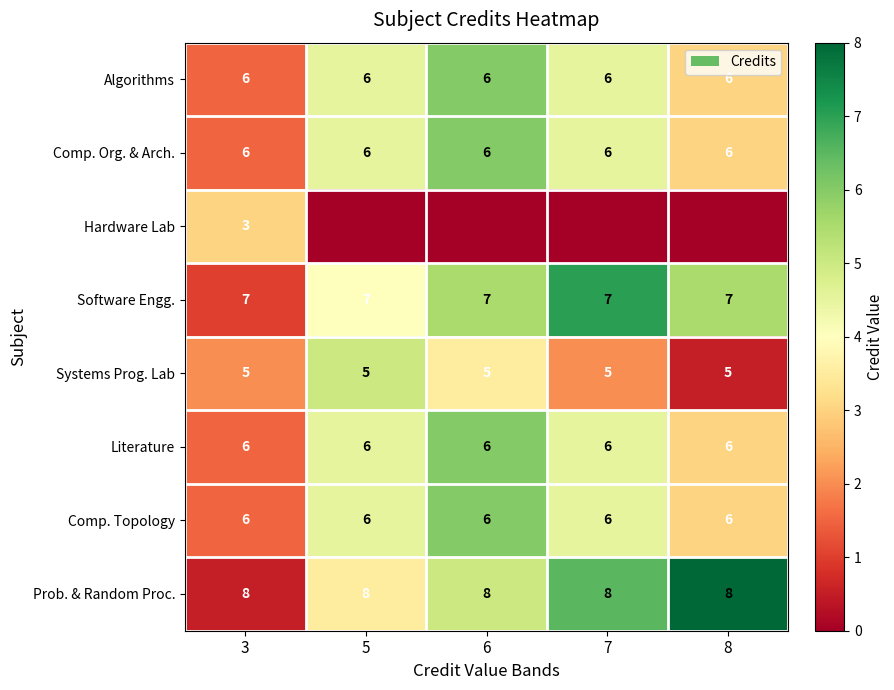

What is the sum of the Comp. Topology values at 5 and 8?

12